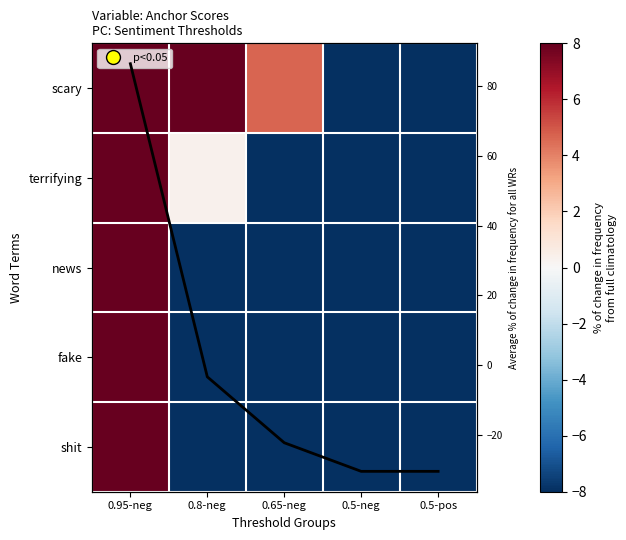

How many data points in scary are less than 4?

2